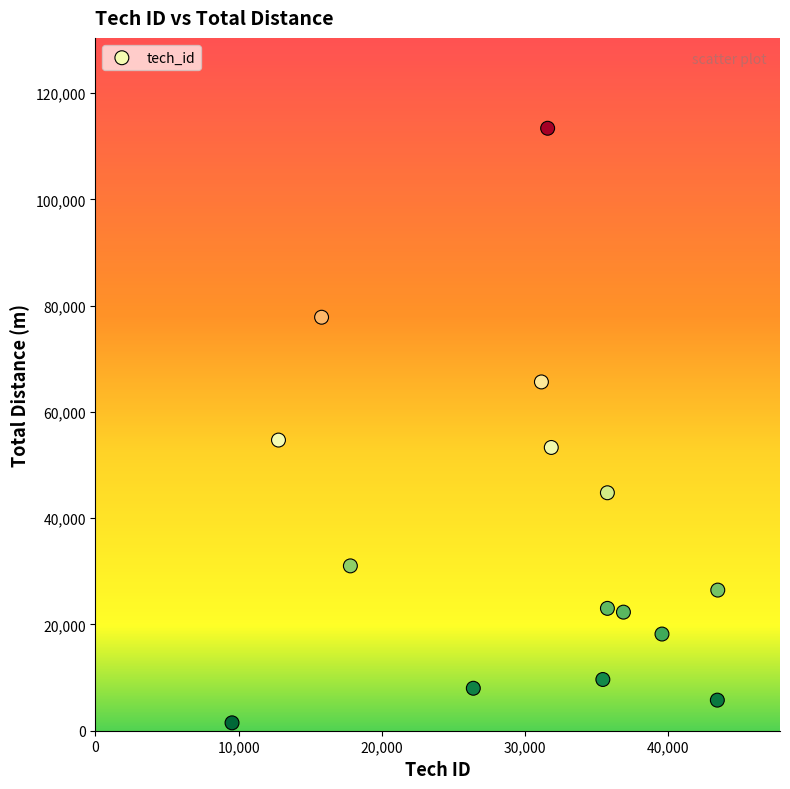

What is the range of Y values (max minus min)?

111906